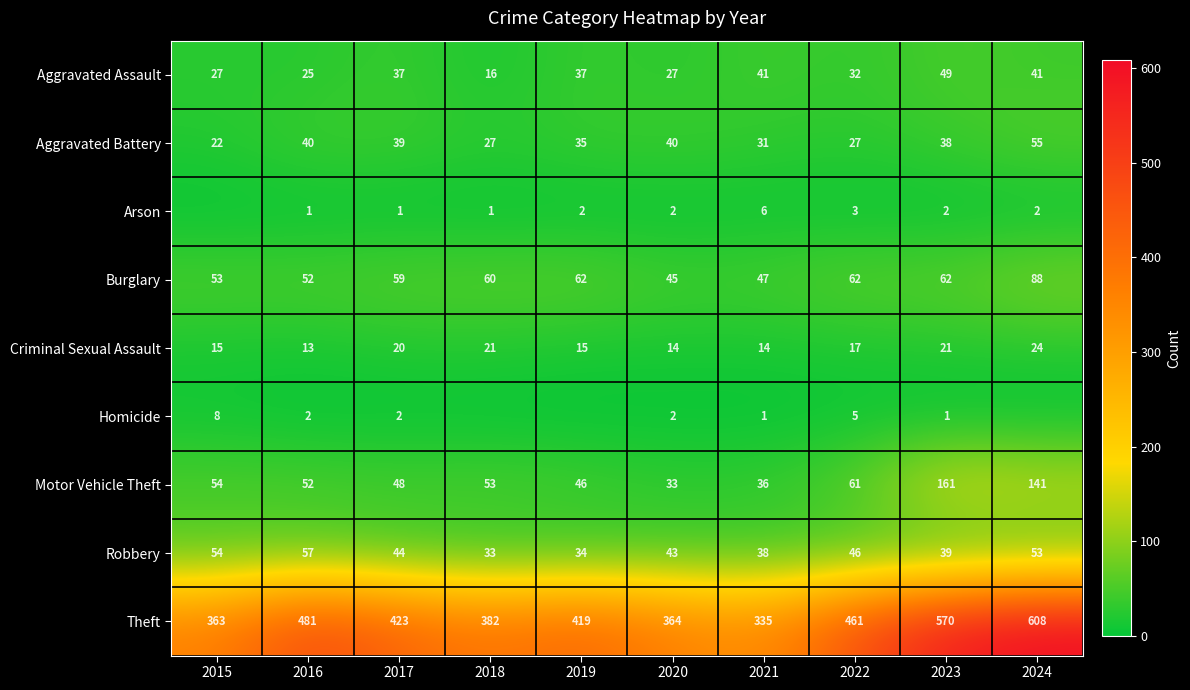

What is the difference between the second highest and second lowest values in the Theft series?

207